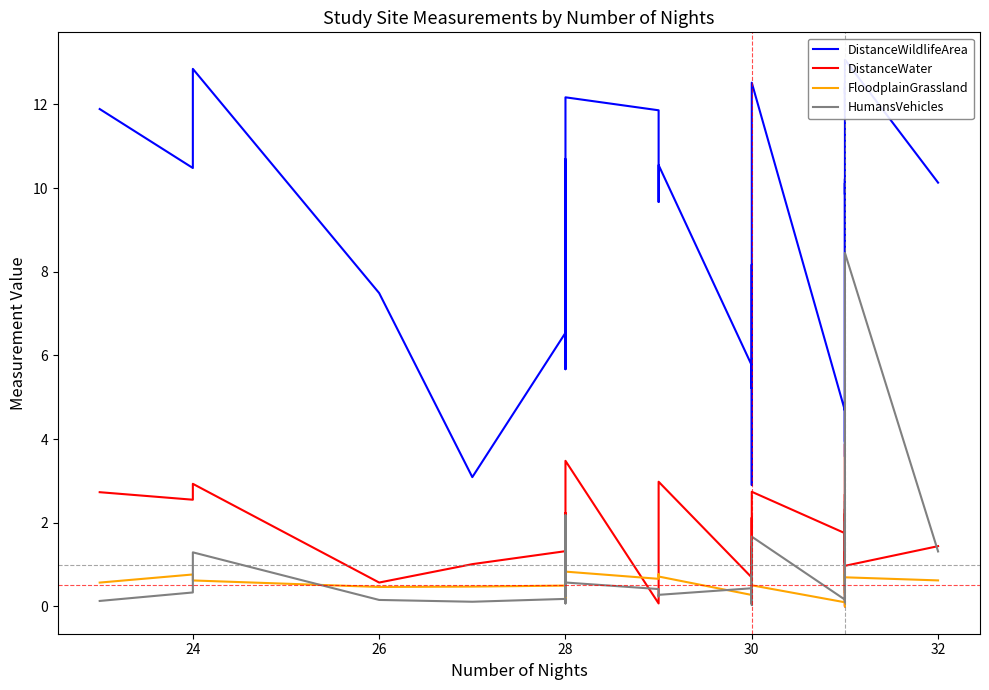

What are all the series names shown in the legend?

DistanceWildlifeArea, DistanceWater, FloodplainGrassland, HumansVehicles